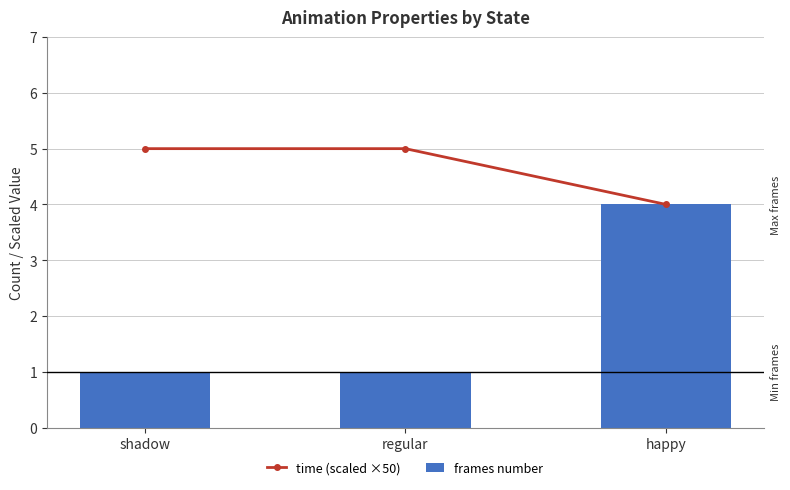

How many groups of bars are there?

3